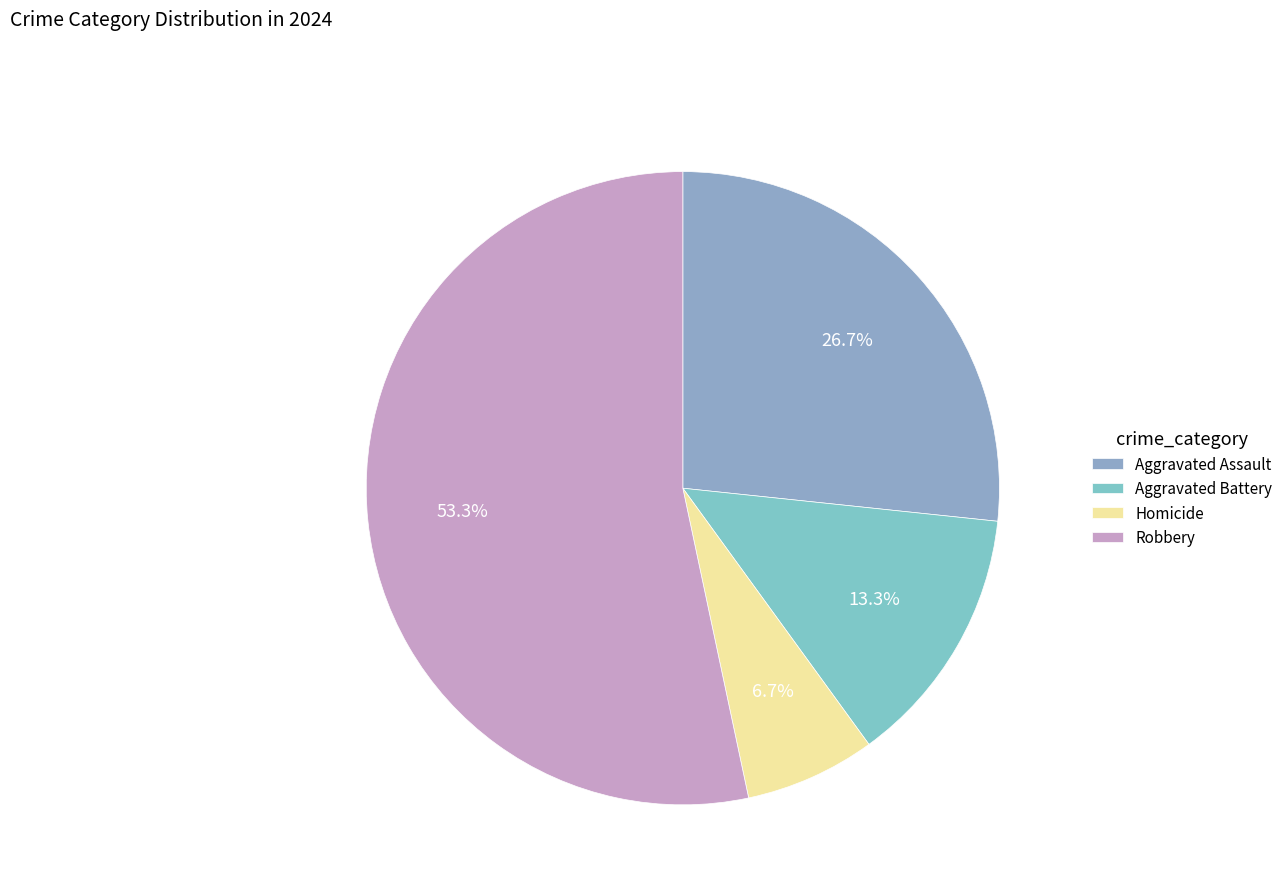

Is it true that Aggravated Battery is 13% of the pie?

True